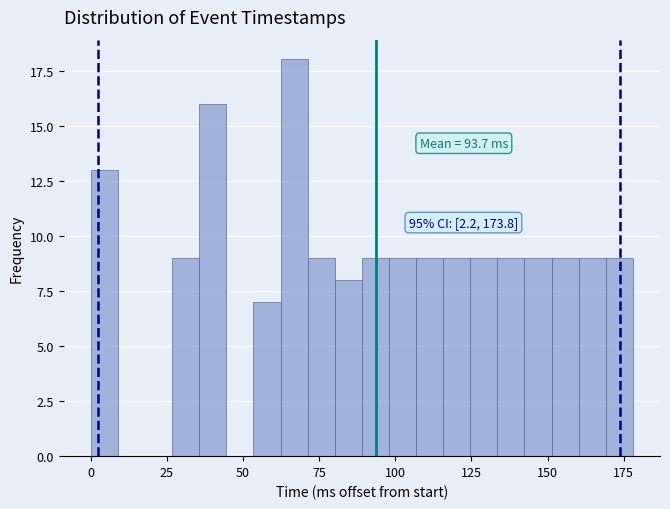

Read against the x-axis, roughly where is the centre of the tallest bar?

65